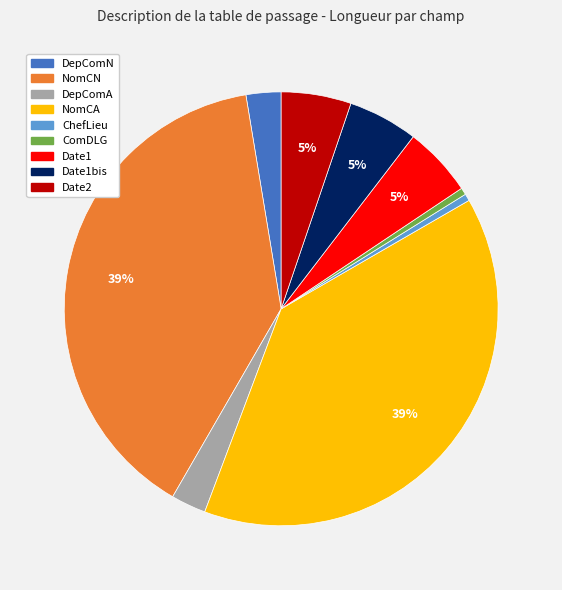

Between NomCN and Date1, which is larger?

NomCN